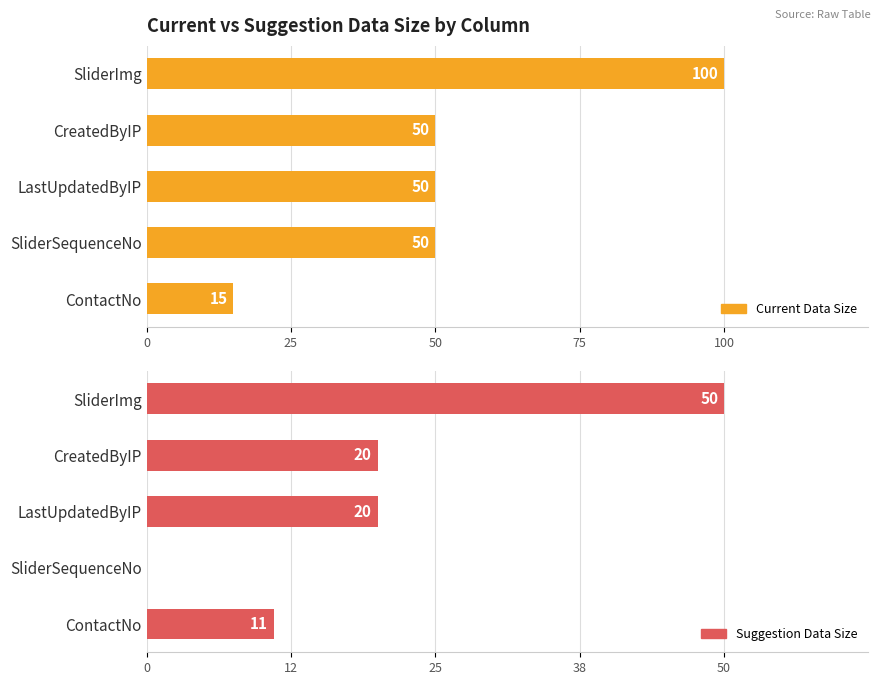

List the series in order of their overall mean, lowest first.

Suggestion Data Size, Current Data Size